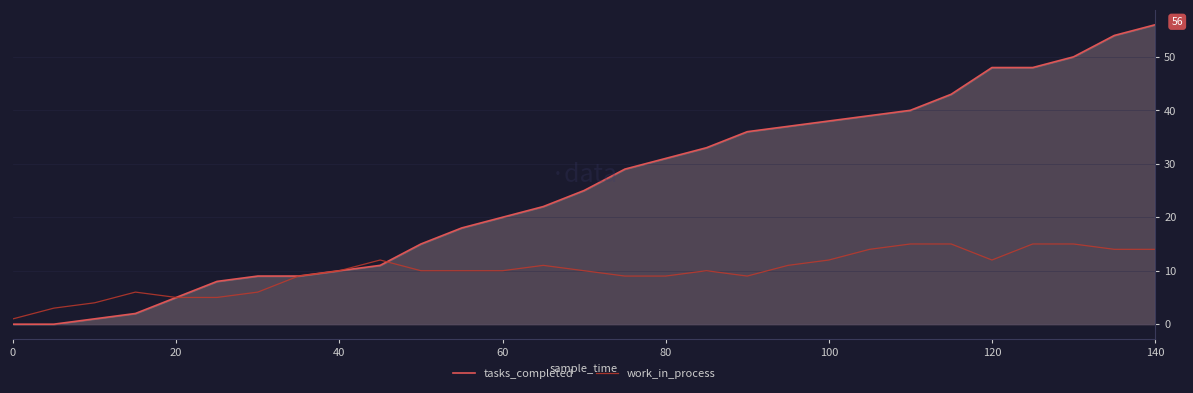

List the series in order of their peak value, lowest first.

work_in_process, tasks_completed